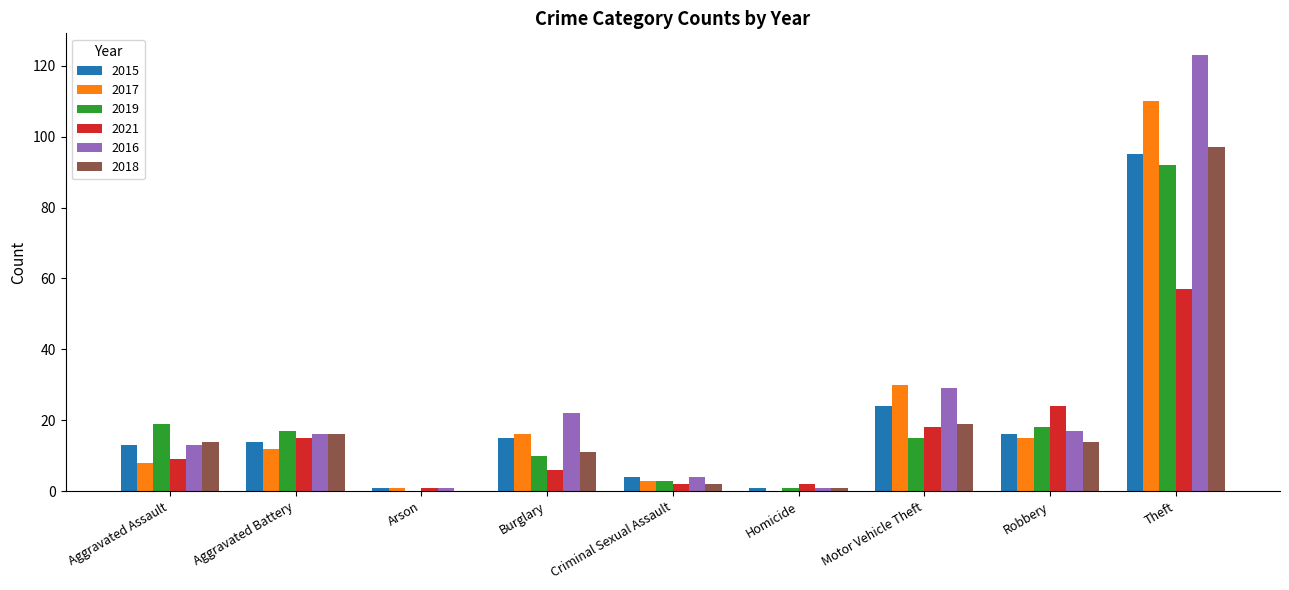

What is the sum of the 2018 values at Aggravated Assault and Burglary?

25